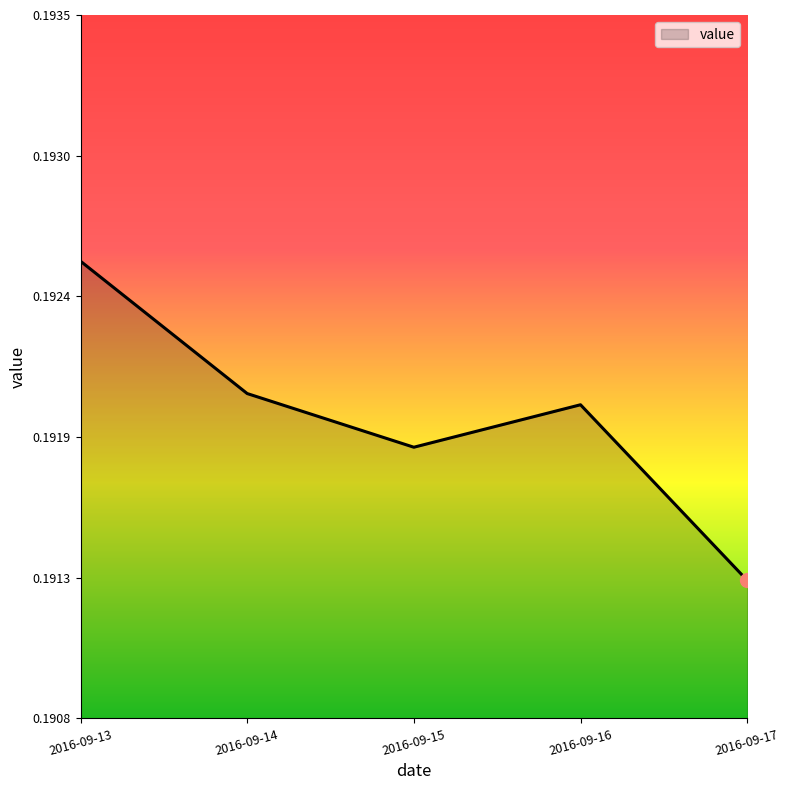

How many points are higher than both their immediate neighbors (excluding endpoints)?

1